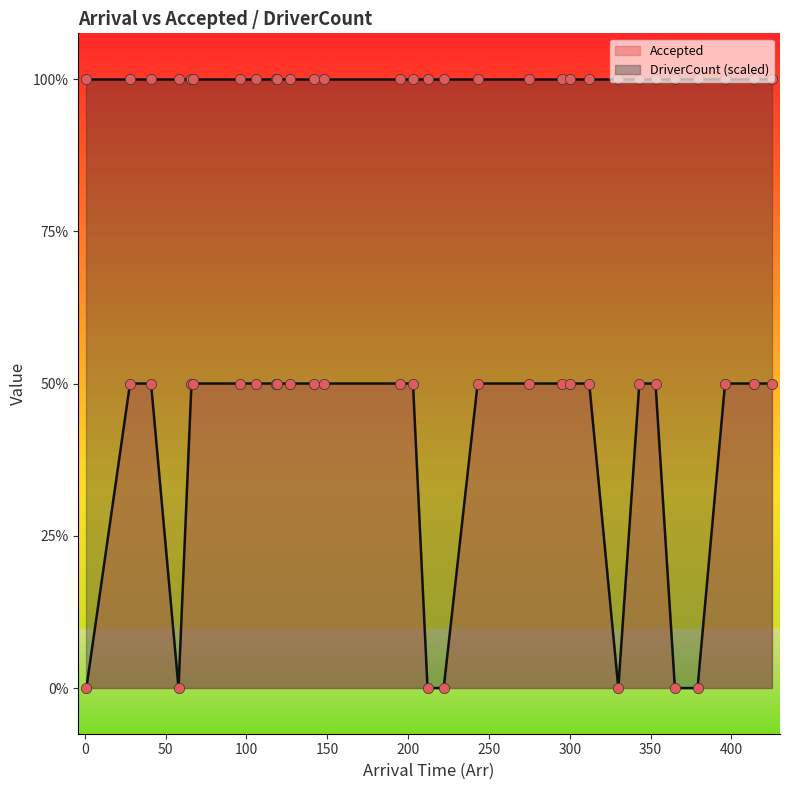

Which has a higher value, 195 or 343?

195